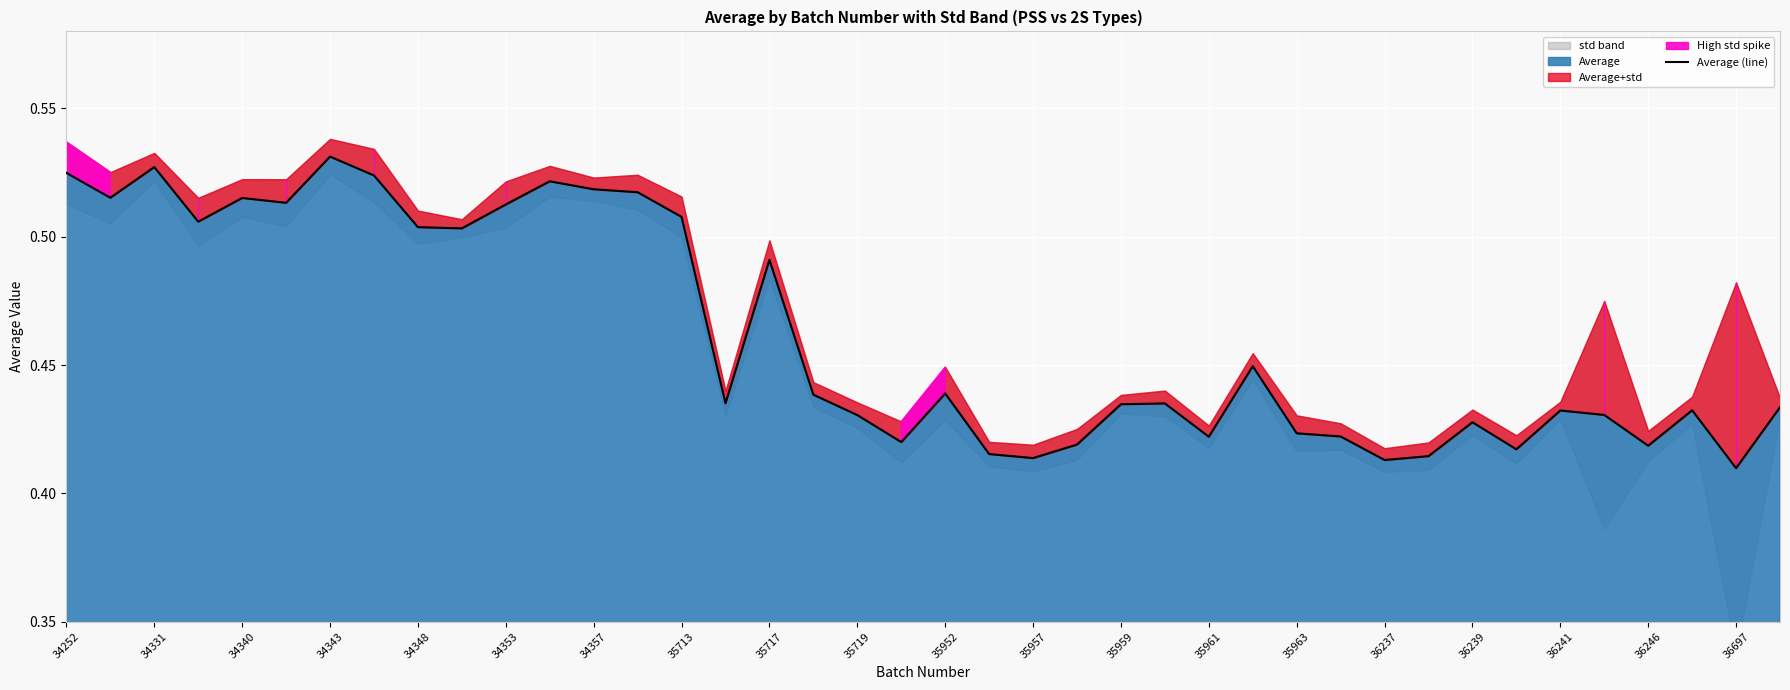

Which has a higher value, 38 or 33?

33